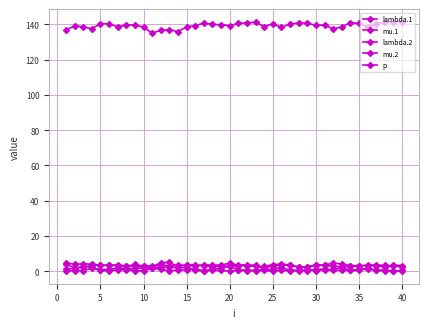

How many distinct data groups are displayed?

5